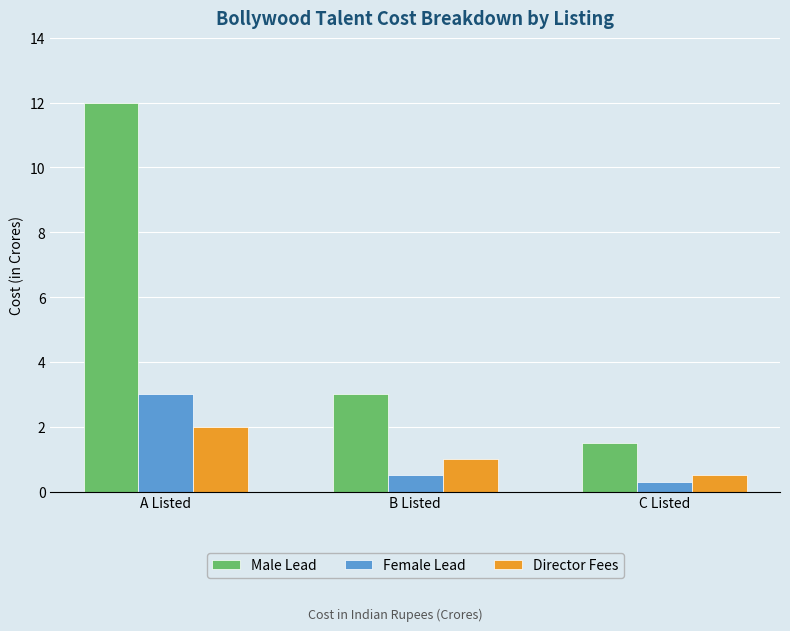

True or false: Female Lead has a value of 0.3 at C Listed.

True